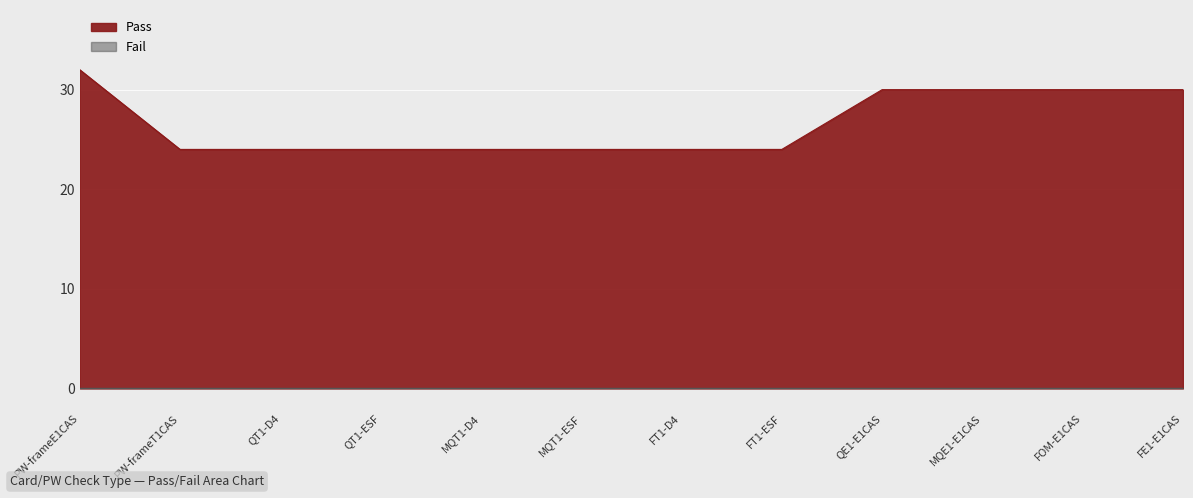

Approximately how many times larger is the value at PW-frameE1CAS compared to MQT1-ESF?

1.3